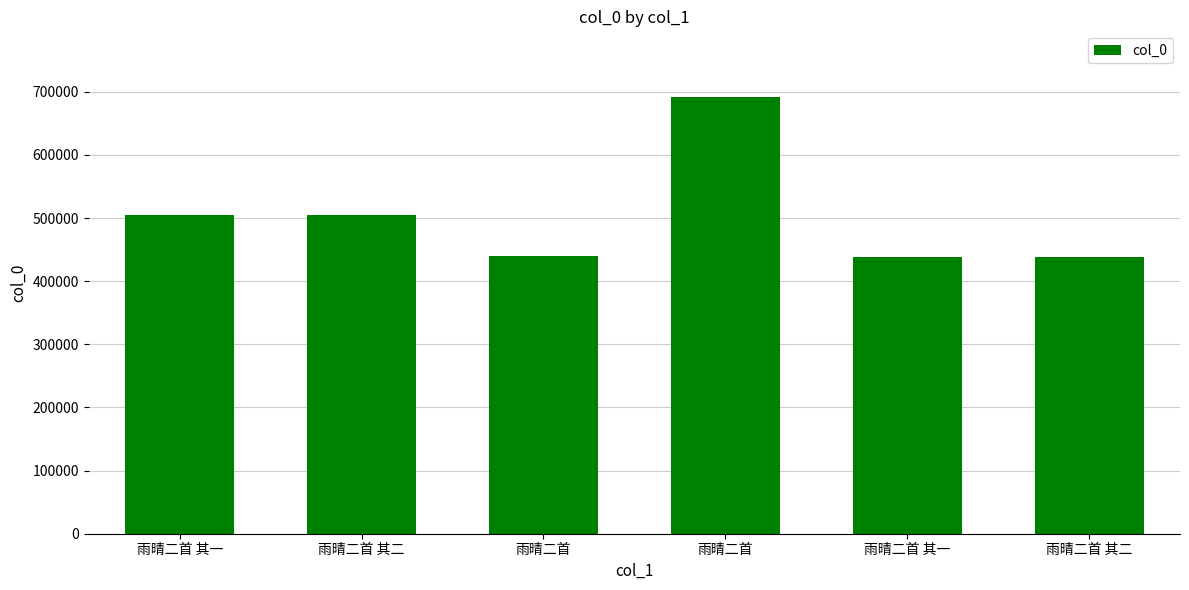

How many data points does each series have?

6